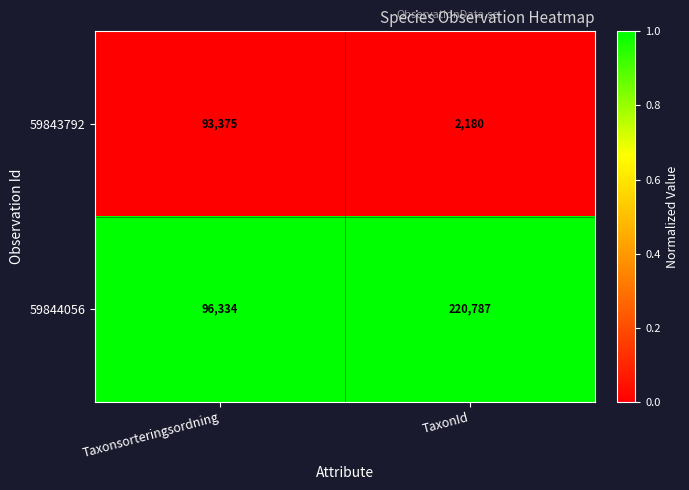

Which series has the largest total across all categories?

59844056